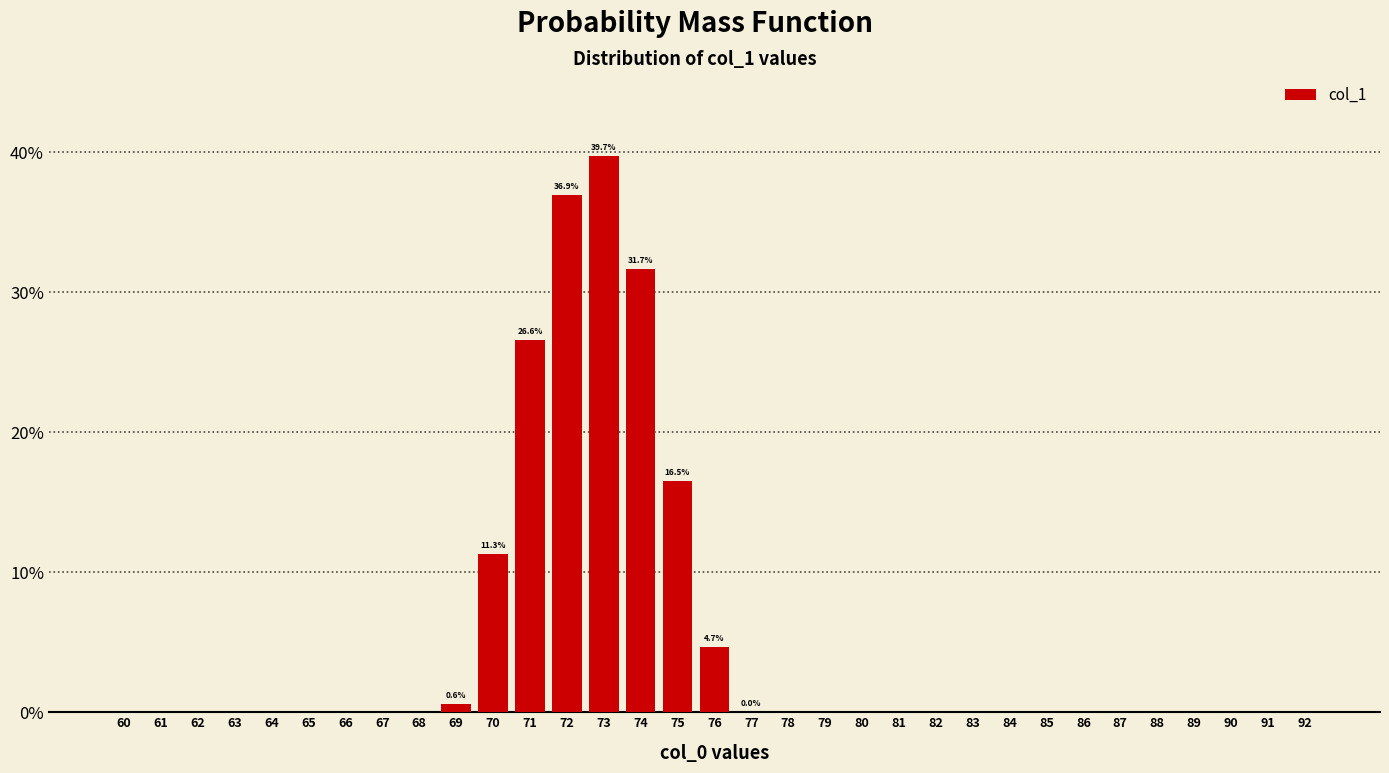

What is the maximum value shown in the chart?

39.7